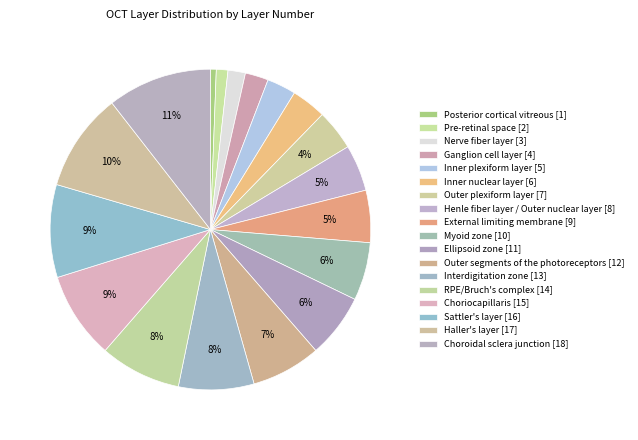

How many slices are in this pie chart?

18